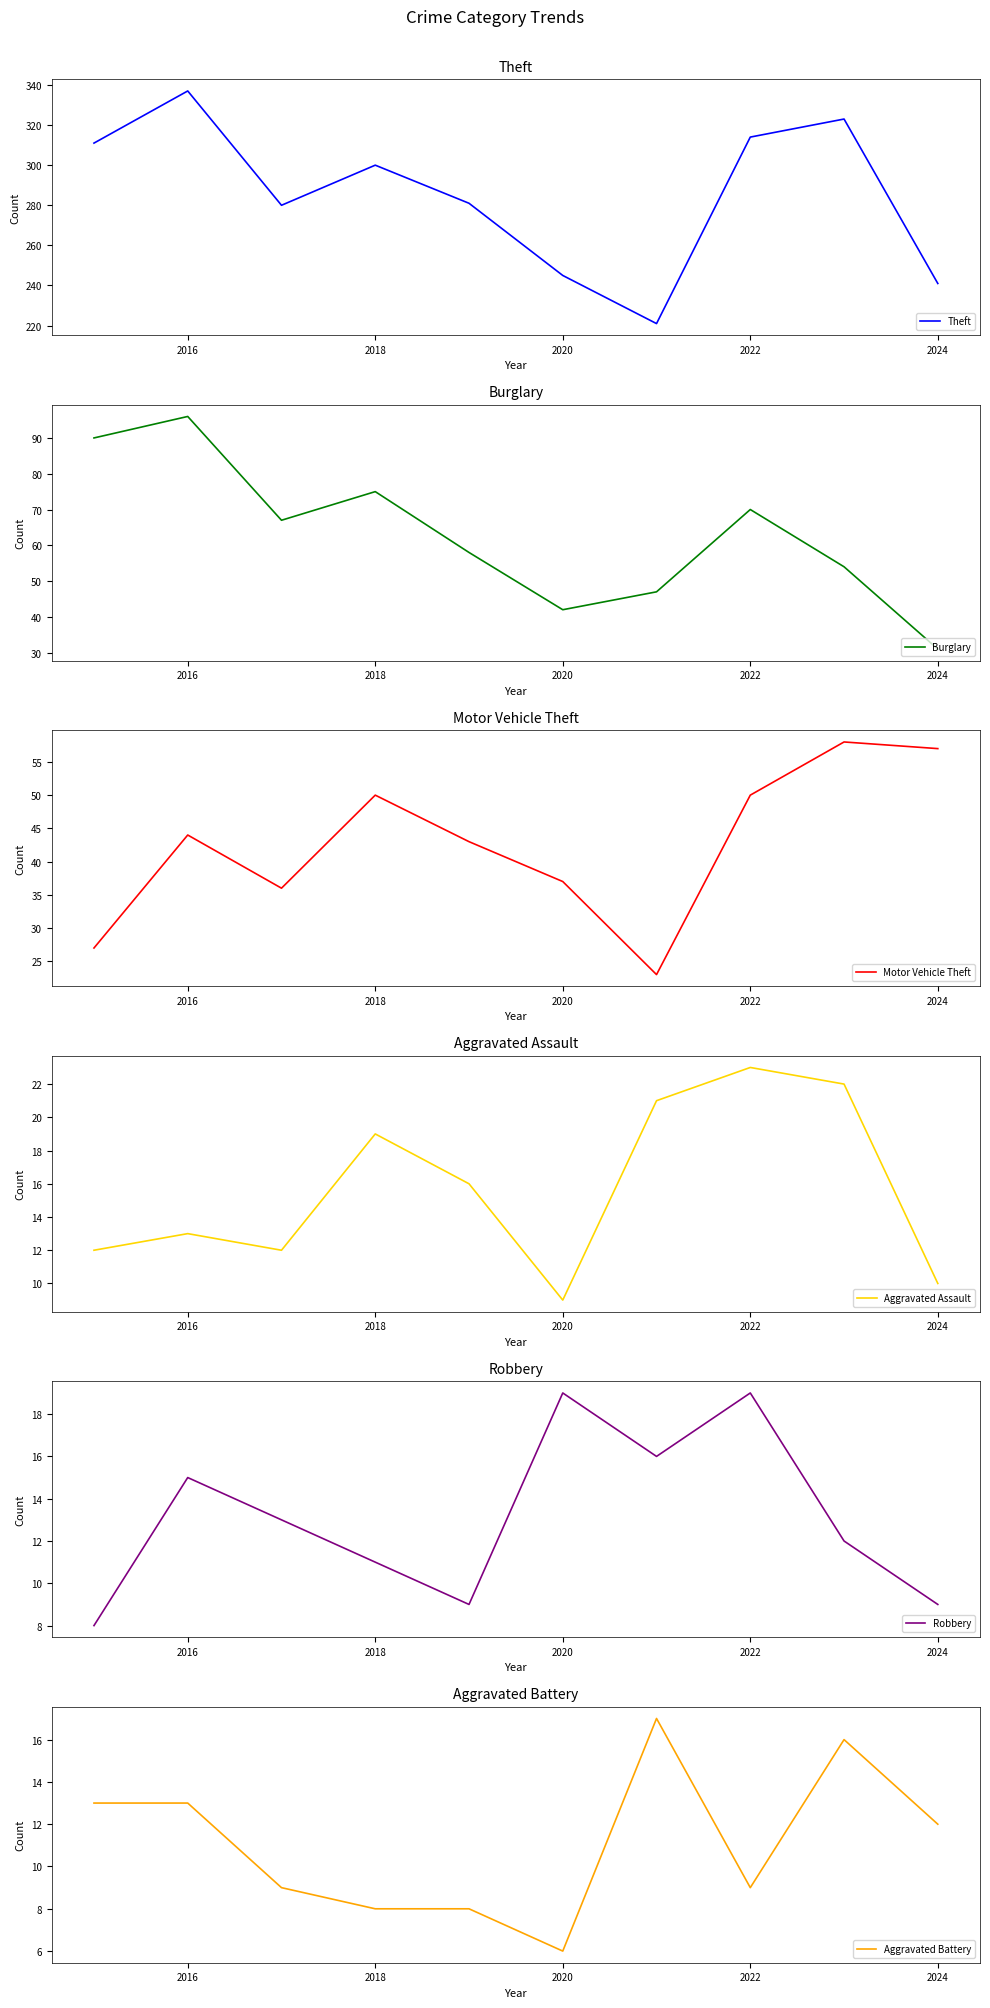

What are all the series names shown in the legend?

Theft, Burglary, Motor Vehicle Theft, Aggravated Assault, Robbery, Aggravated Battery